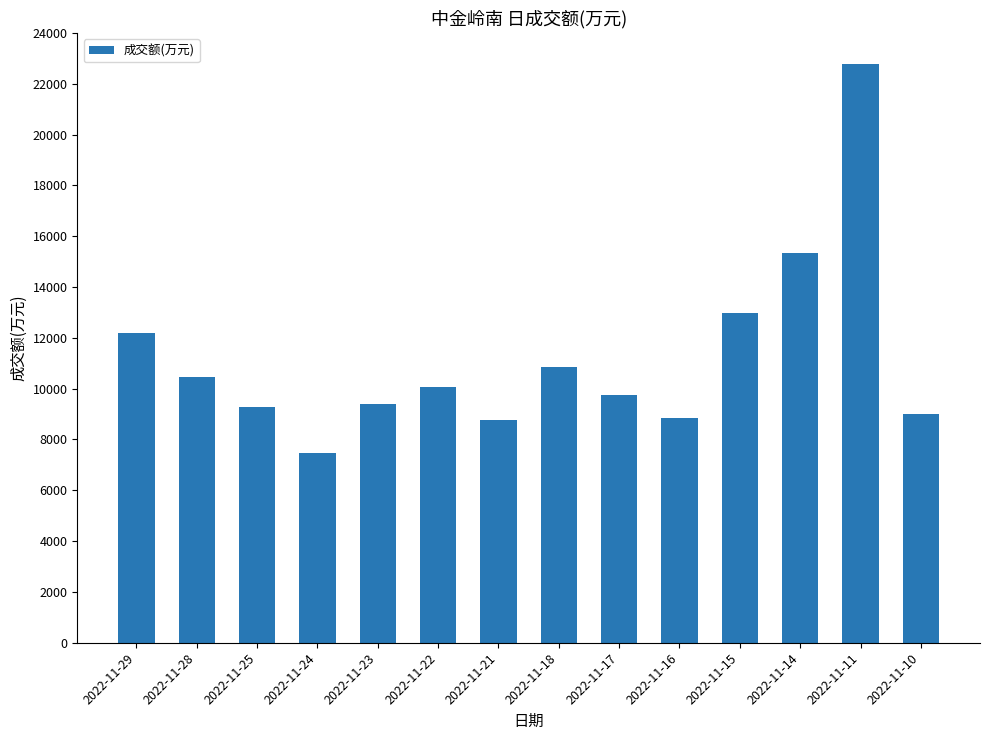

Is it true that the value at 2022-11-24 is 7469?

True